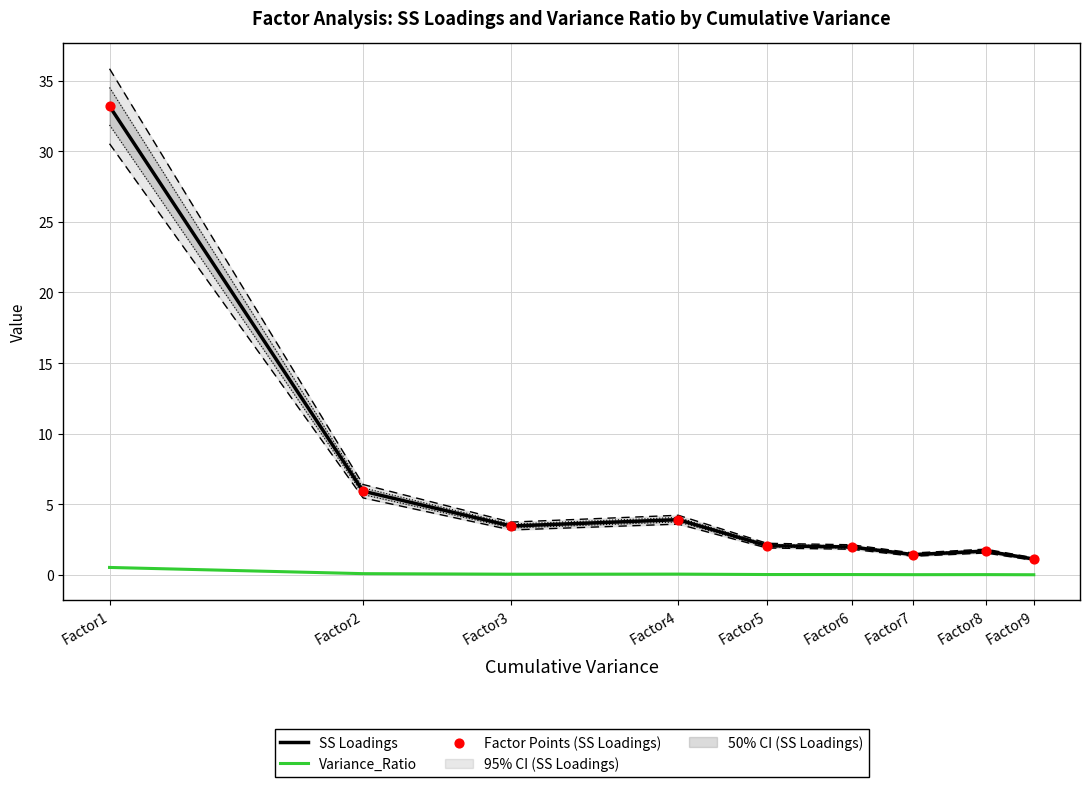

Is the value of SS Loadings at Factor1 greater than the value of Variance_Ratio at Factor2?

Yes